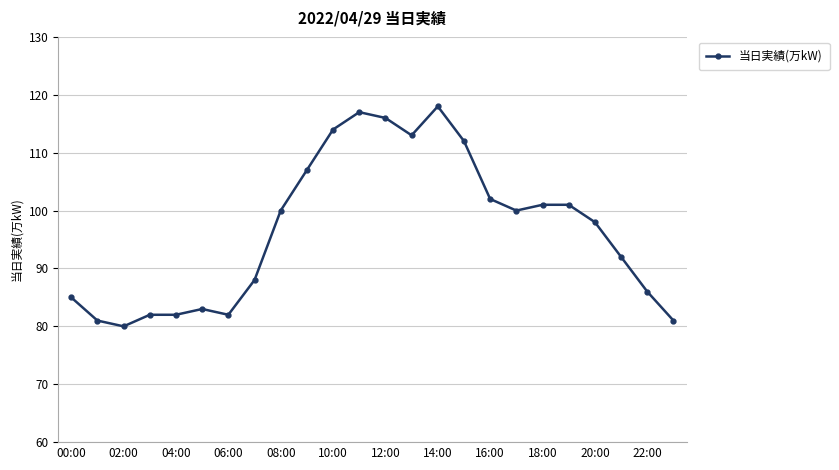

What is the value of the 2nd point from the left?

81